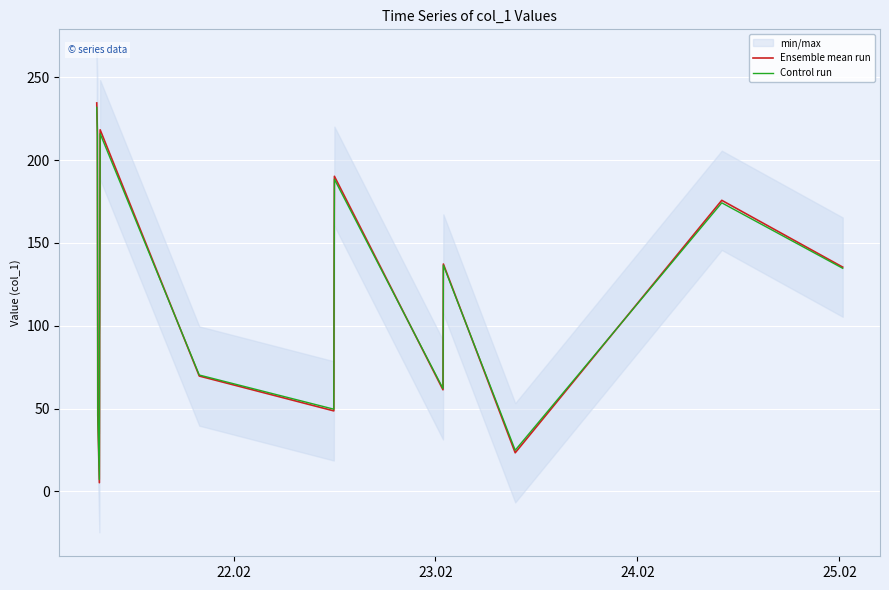

What is the maximum value shown in the chart?

234.6